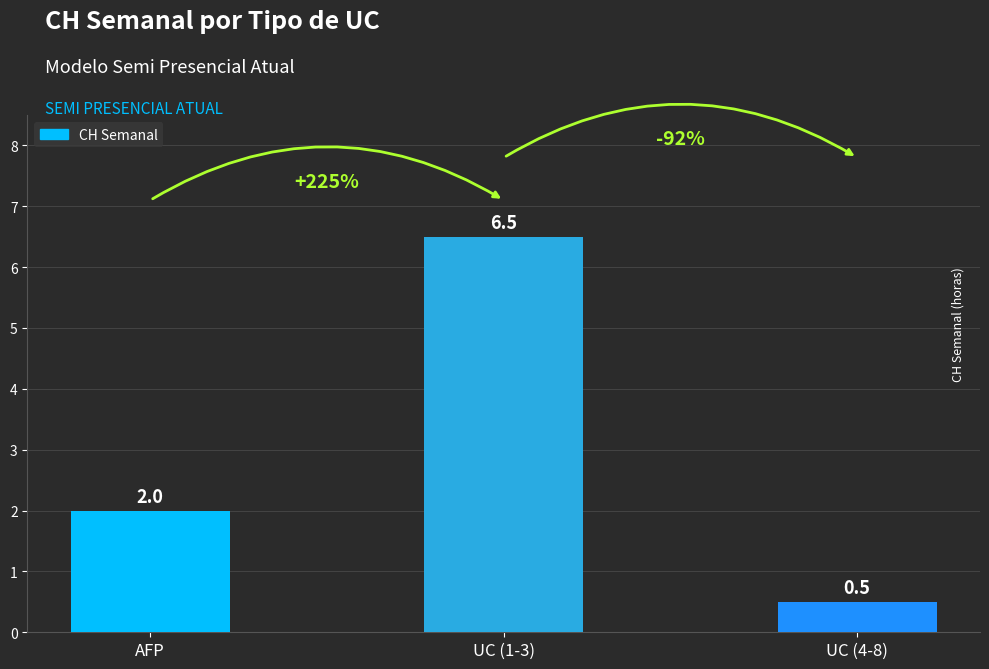

Does the chart contain any negative values?

No